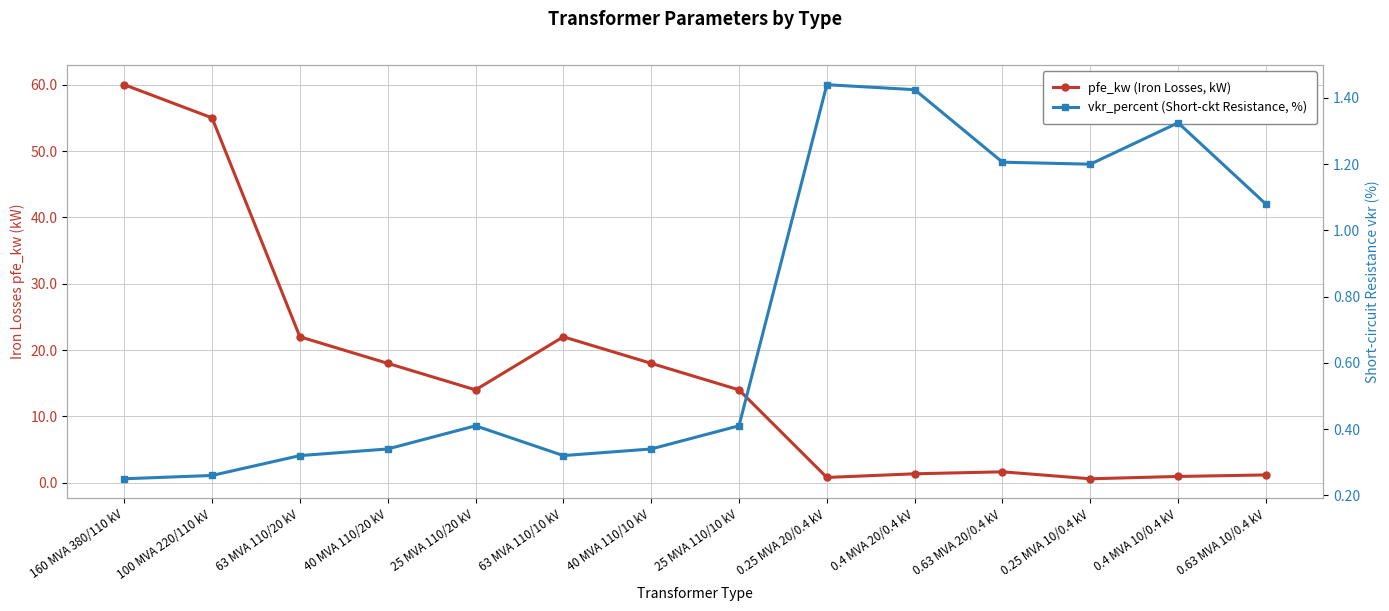

Reading left to right, transcribe all the data shown in this chart.

pfe_kw (Iron Losses, kW): 160 MVA 380/110 kV=60.0	100 MVA 220/110 kV=55.0	63 MVA 110/20 kV=22.0	40 MVA 110/20 kV=18.0	25 MVA 110/20 kV=14.0	63 MVA 110/10 kV=22.0	40 MVA 110/10 kV=18.0	25 MVA 110/10 kV=14.0	0.25 MVA 20/0.4 kV=0.8	0.4 MVA 20/0.4 kV=1.4	0.63 MVA 20/0.4 kV=1.6	0.25 MVA 10/0.4 kV=0.6	0.4 MVA 10/0.4 kV=0.9	0.63 MVA 10/0.4 kV=1.2
vkr_percent (Short-ckt Resistance, %): 160 MVA 380/110 kV=0.2	100 MVA 220/110 kV=0.3	63 MVA 110/20 kV=0.3	40 MVA 110/20 kV=0.3	25 MVA 110/20 kV=0.4	63 MVA 110/10 kV=0.3	40 MVA 110/10 kV=0.3	25 MVA 110/10 kV=0.4	0.25 MVA 20/0.4 kV=1.4	0.4 MVA 20/0.4 kV=1.4	0.63 MVA 20/0.4 kV=1.2	0.25 MVA 10/0.4 kV=1.2	0.4 MVA 10/0.4 kV=1.3	0.63 MVA 10/0.4 kV=1.1